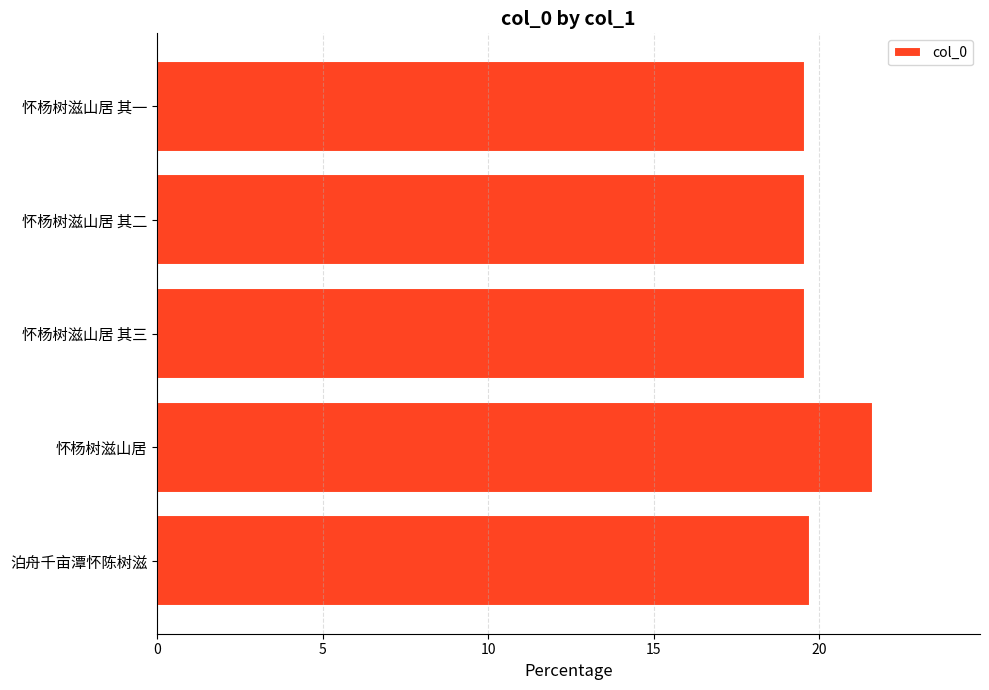

Approximately how many times larger is the value at 怀杨树滋山居 其二 compared to 怀杨树滋山居 其一?

1.0